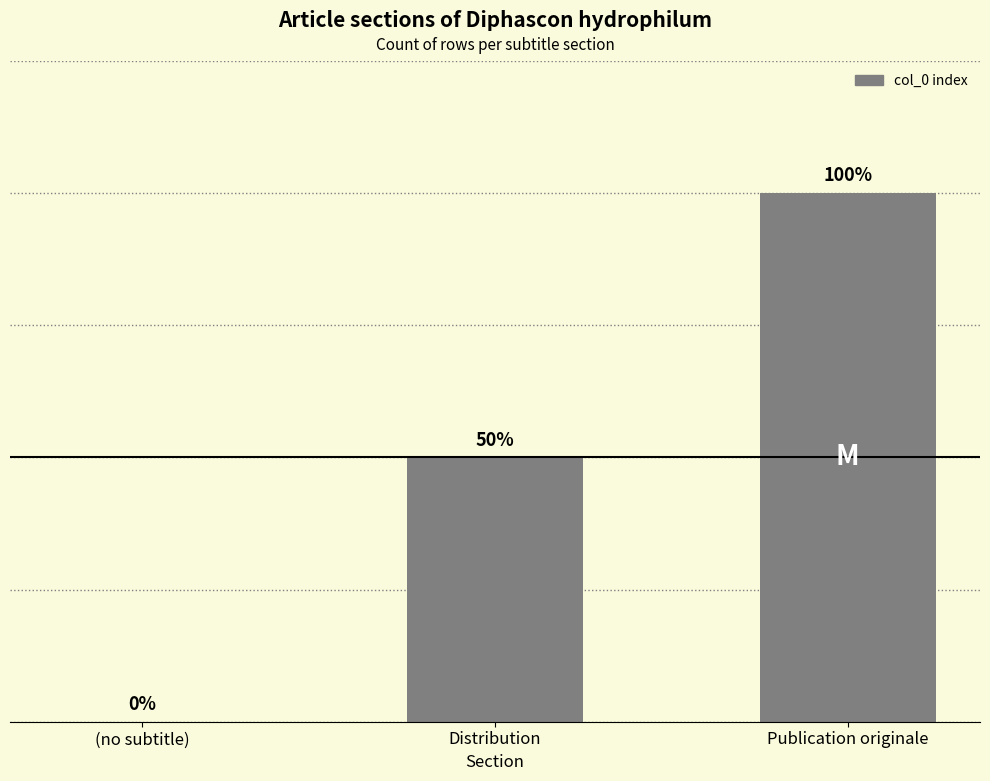

List the labels in order of value, smallest first.

(no subtitle), Distribution, Publication originale